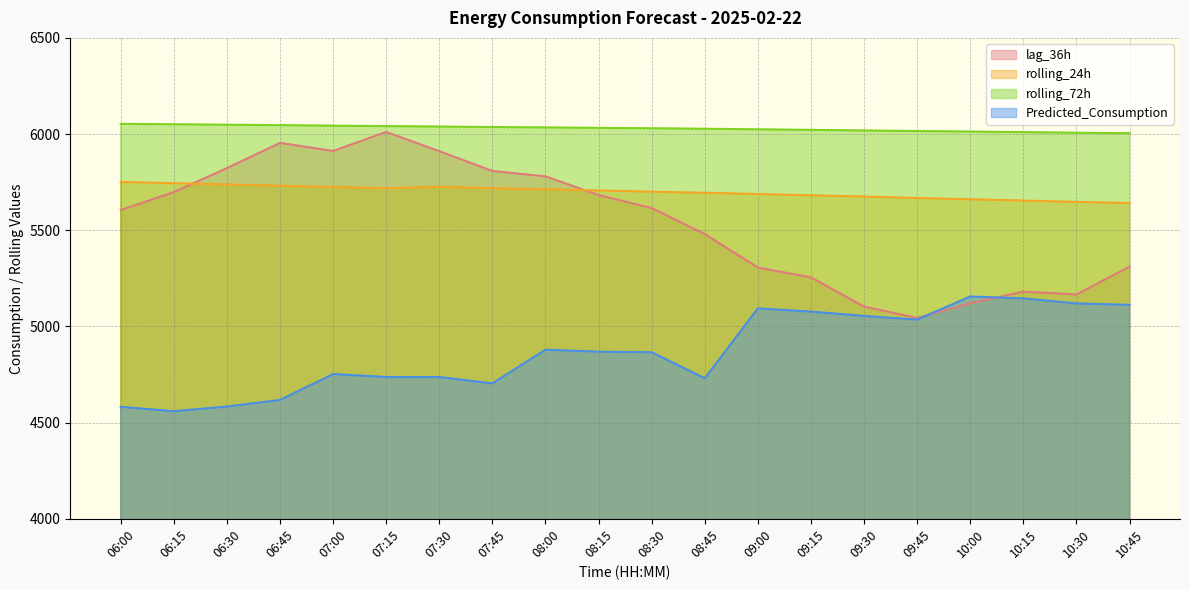

True or false: rolling_24h and rolling_72h intersect in this chart.

False